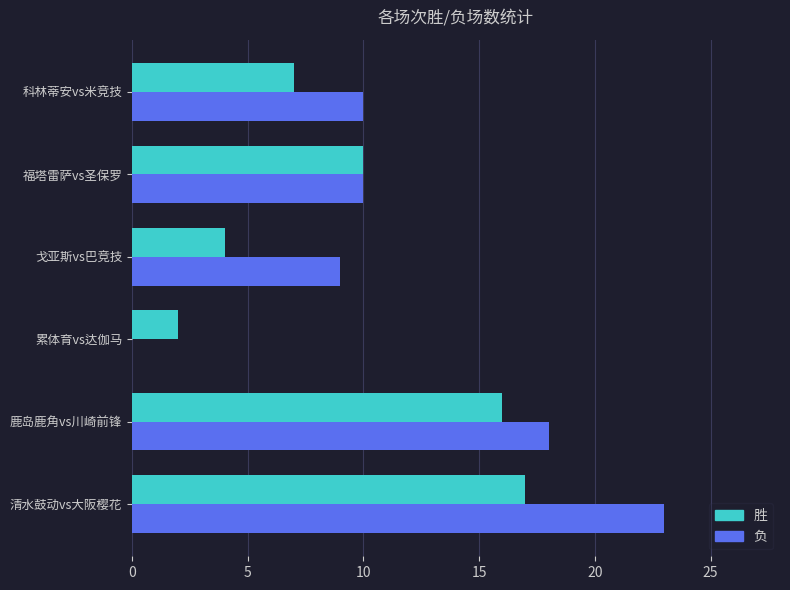

True or false: 胜 has a value of 4 at 戈亚斯vs巴竞技.

True